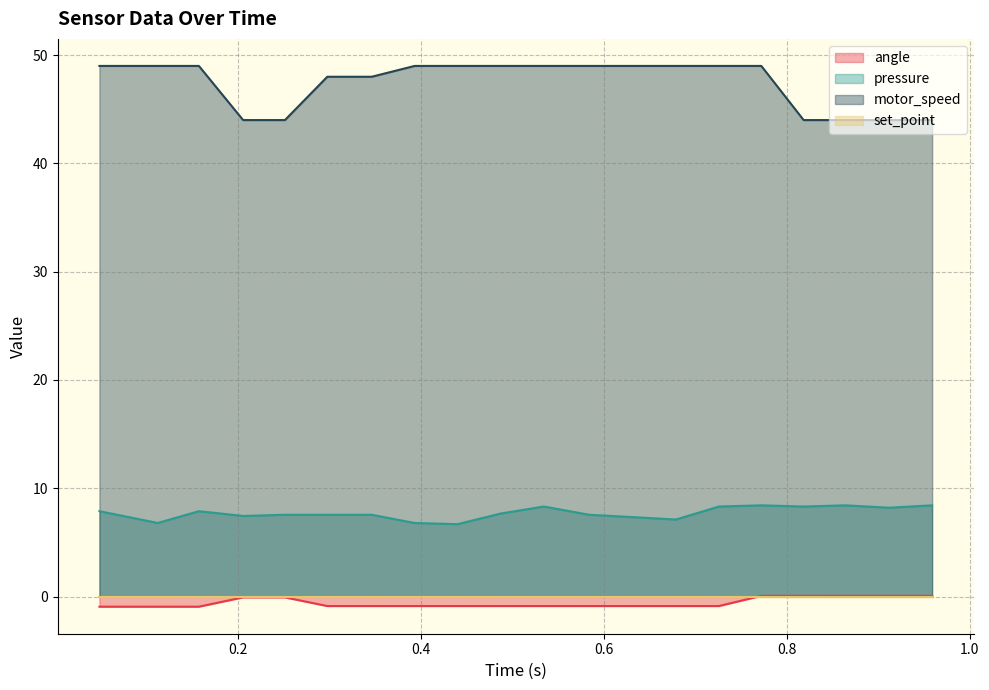

Count the motor_speed values in the range 44 to 49.

20